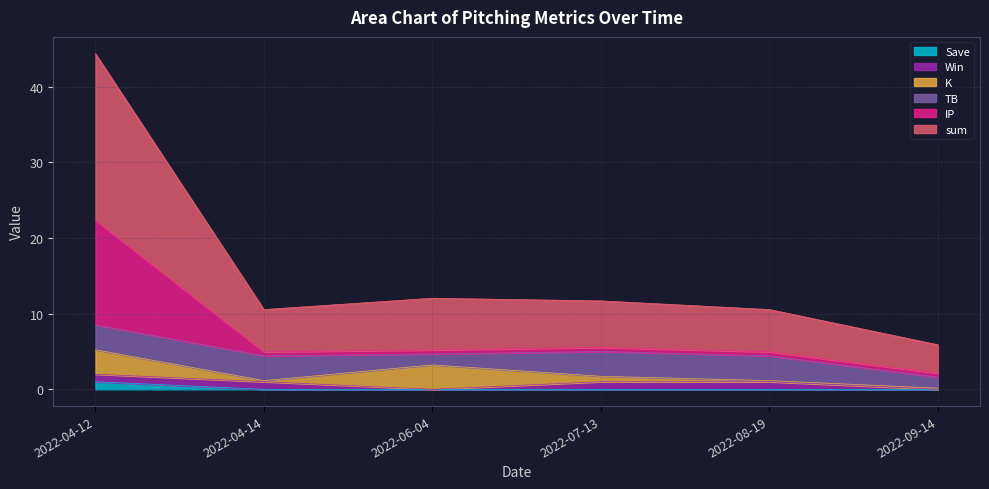

True or false: IP and sum cross at least once.

False